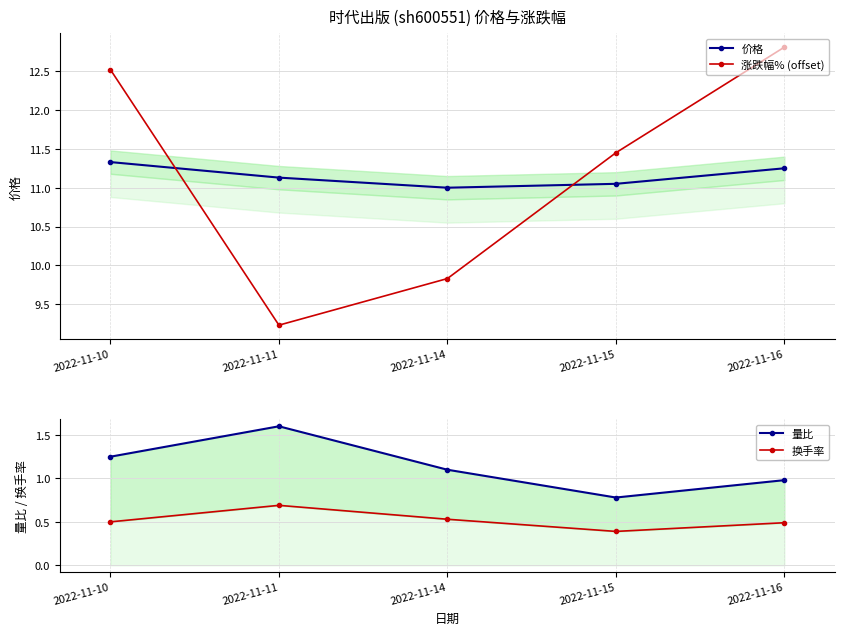

Where is the first local minimum for 量比?

2022-11-15